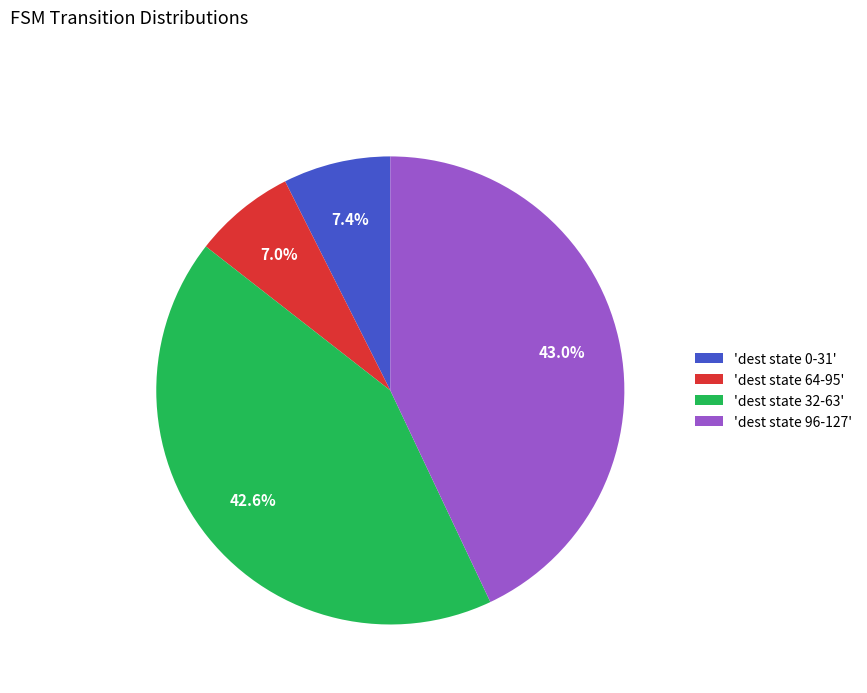

What portion of the pie excludes 'dest state 64-95'?

93.0%